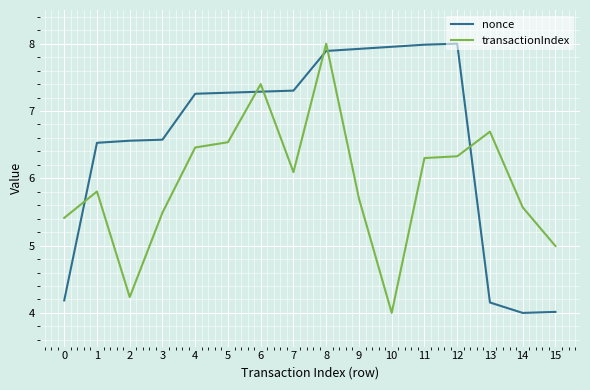

What are all the series names shown in the legend?

nonce, transactionIndex